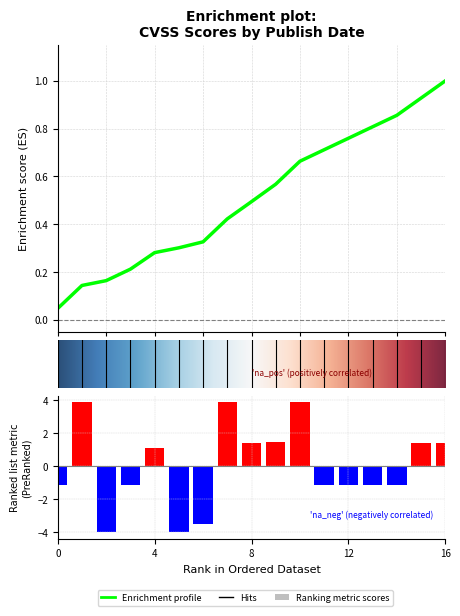

List the labels in order of value, smallest first.

2, 5, 6, cvss, 3, 11, 12, 13, 14, 4, 8, 15, 16, 9, 1, 7, 10